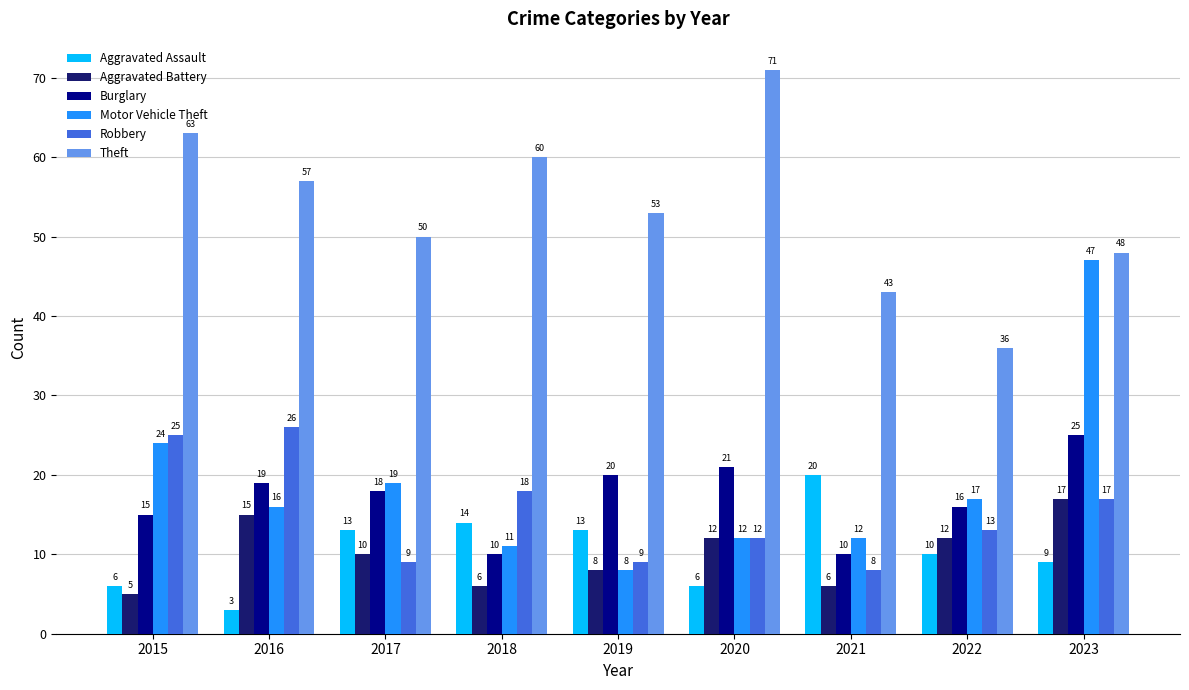

What is the smallest value displayed?

3